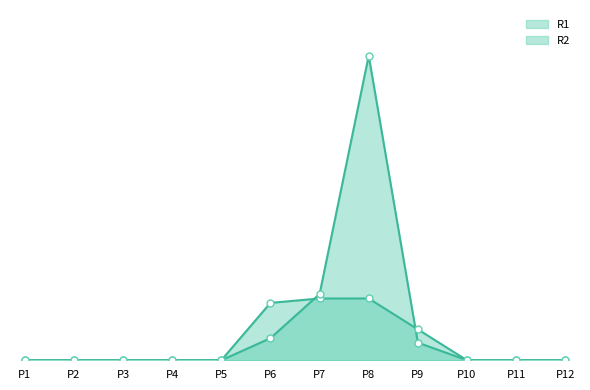

At which label is R2 closest to 34?

P7